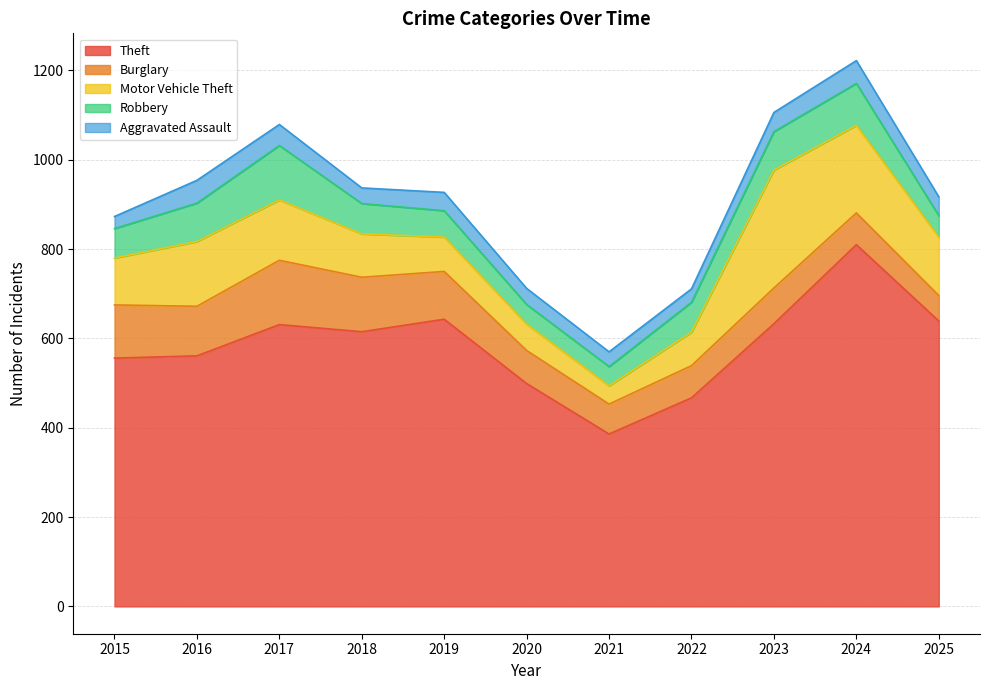

Does the chart display data point markers on the line(s)?

No